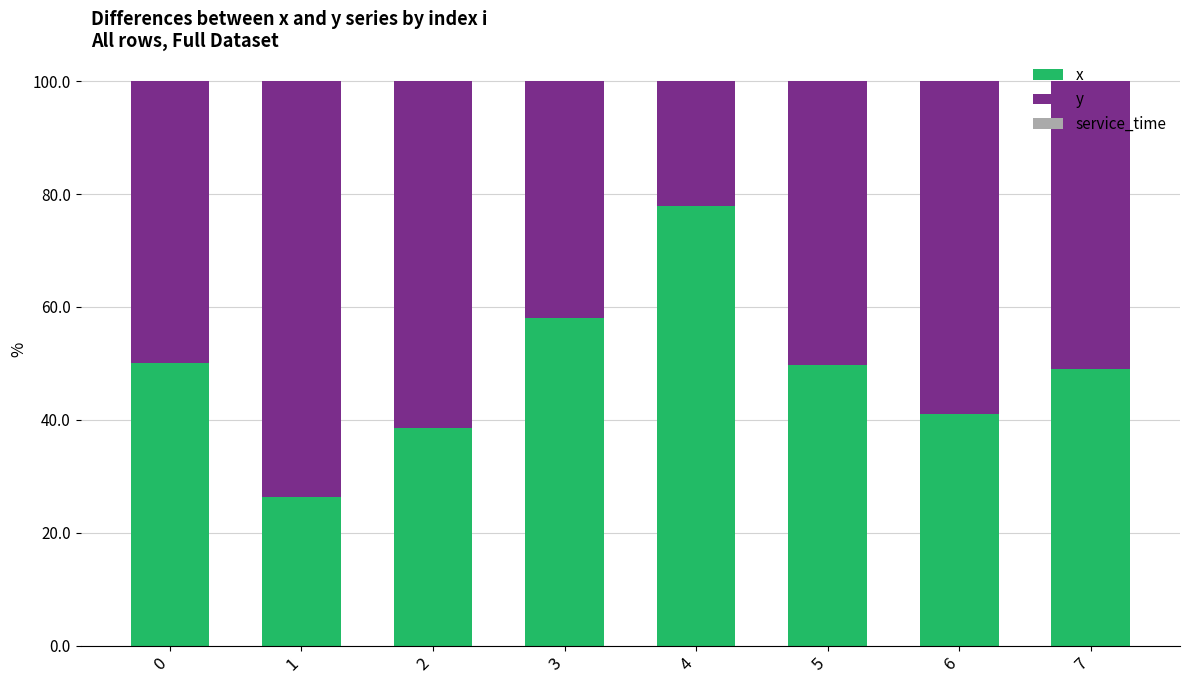

Are the bars grouped side by side (vs. stacked)?

No